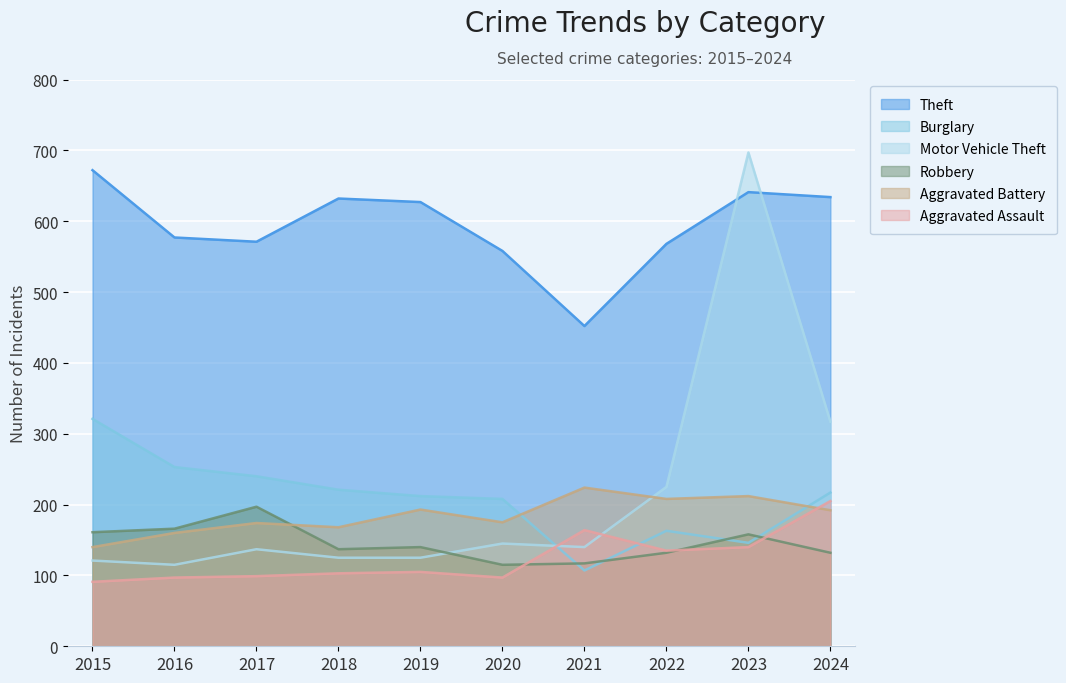

How many interior local valleys does the Robbery series have?

2